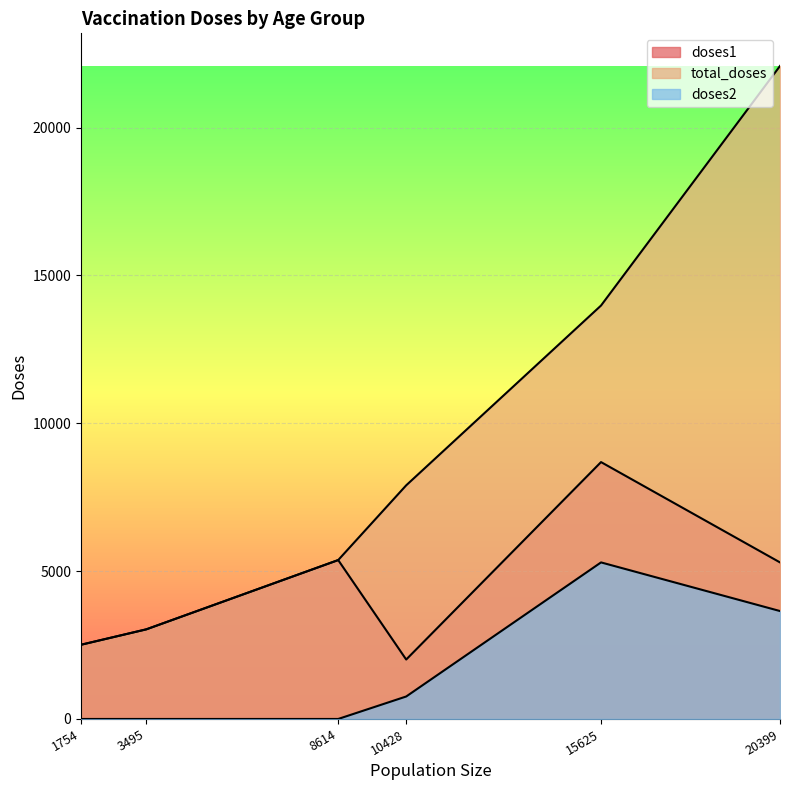

In doses1, how many points are lower than both neighbors (excluding endpoints)?

1